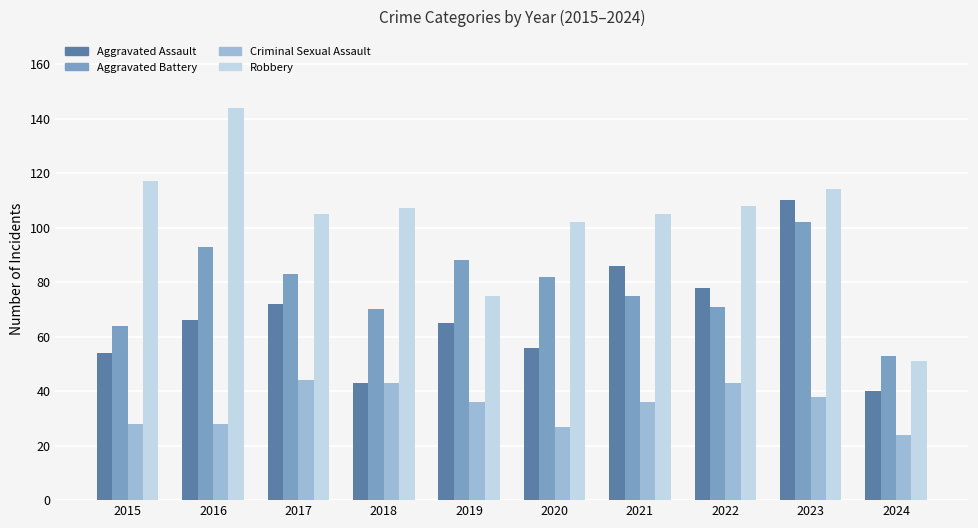

Reading left to right, transcribe all the data shown in this chart.

Aggravated Assault: 54	66	72	43	65	56	86	78	110	40
Aggravated Battery: 64	93	83	70	88	82	75	71	102	53
Criminal Sexual Assault: 28	28	44	43	36	27	36	43	38	24
Robbery: 117	144	105	107	75	102	105	108	114	51